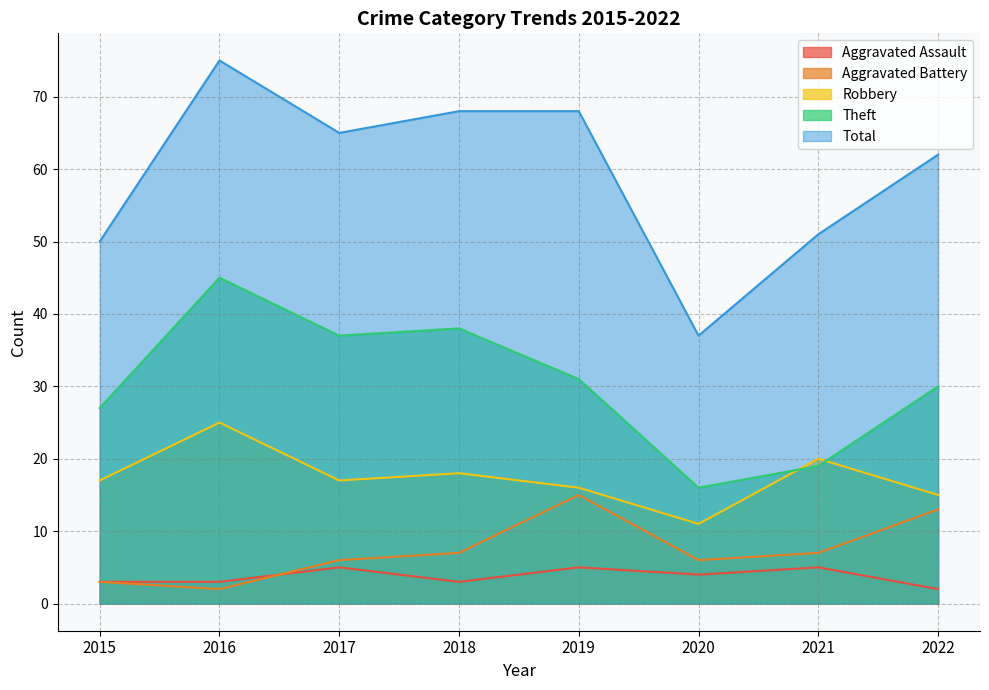

Reading right to left, list all the values displayed in this chart.

Aggravated Assault: 2	5	4	5	3	5	3	3
Aggravated Battery: 13	7	6	15	7	6	2	3
Robbery: 15	20	11	16	18	17	25	17
Theft: 30	19	16	31	38	37	45	27
Total: 62	51	37	68	68	65	75	50